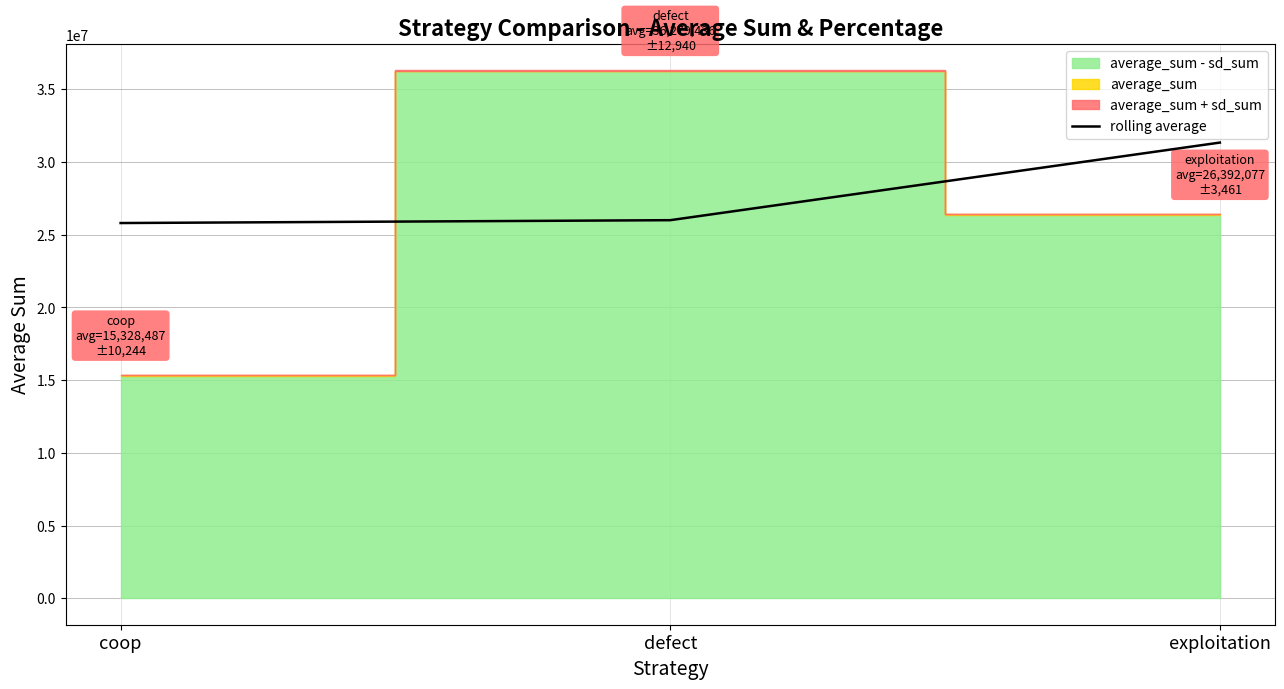

How many values are below 26000000?

1